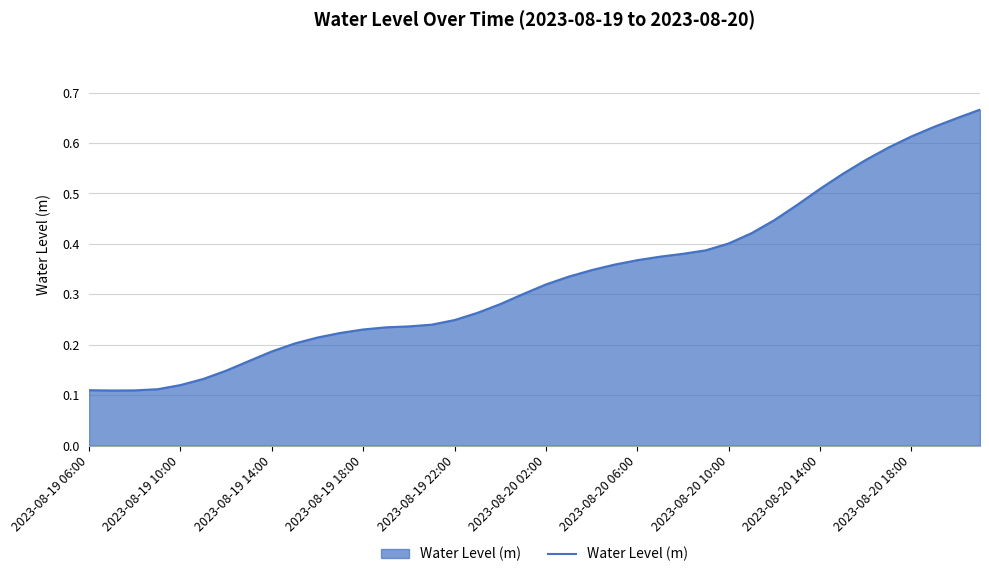

What is the difference between the maximum and minimum values?

0.6